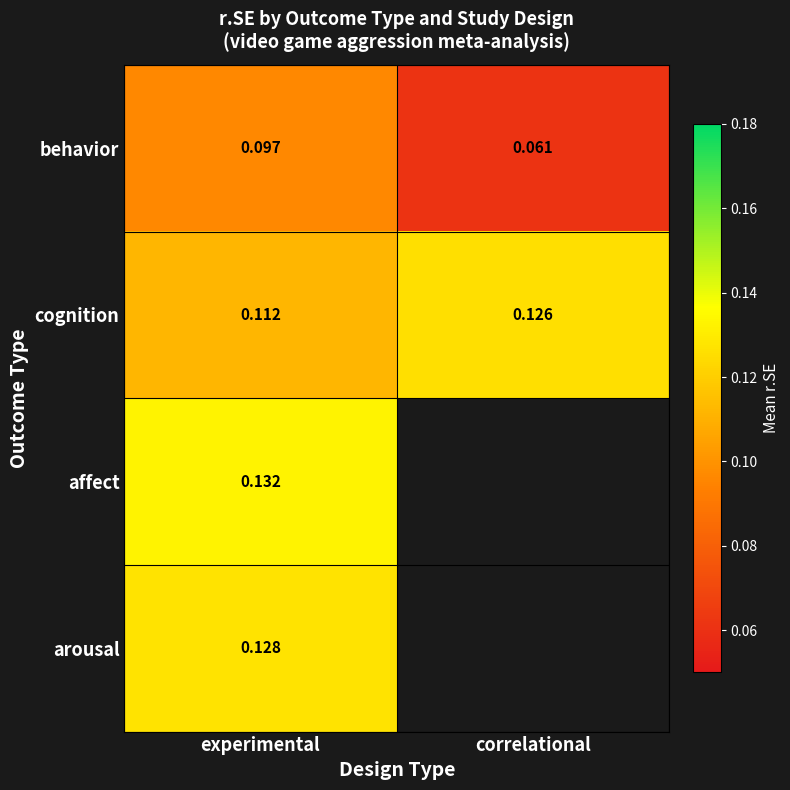

Which category has the lowest value in the behavior series?

correlational